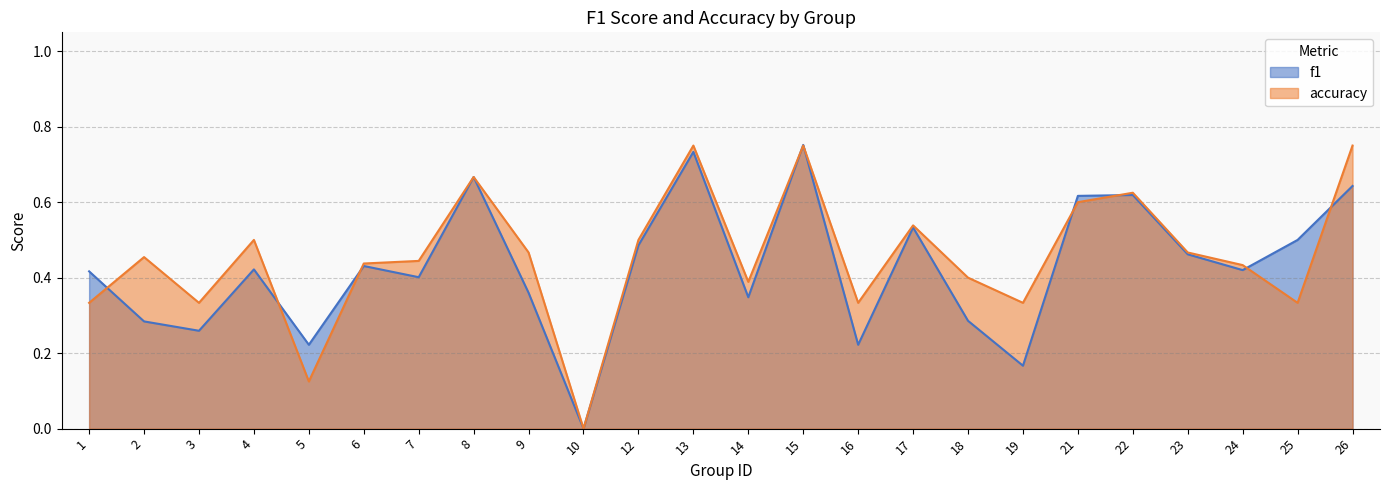

Where is f1 nearest to the value 0?

10